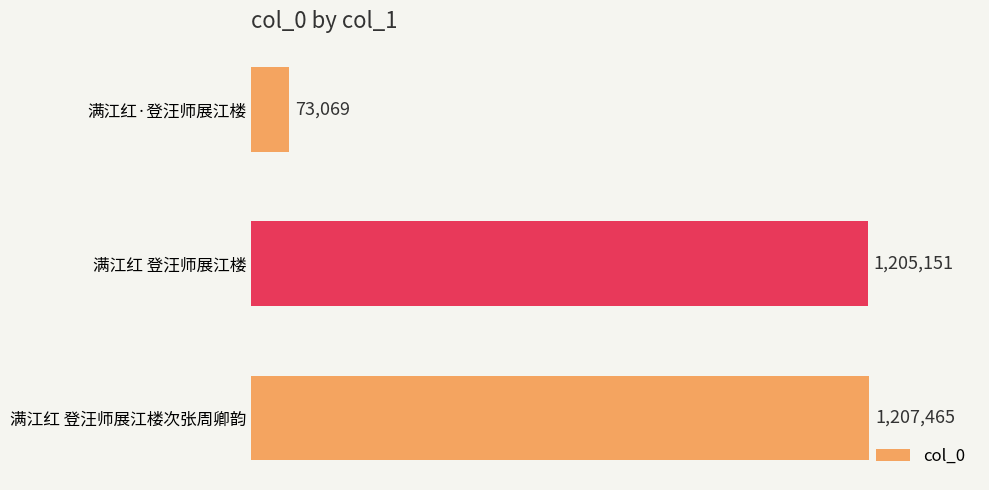

Does the chart contain any negative values?

No